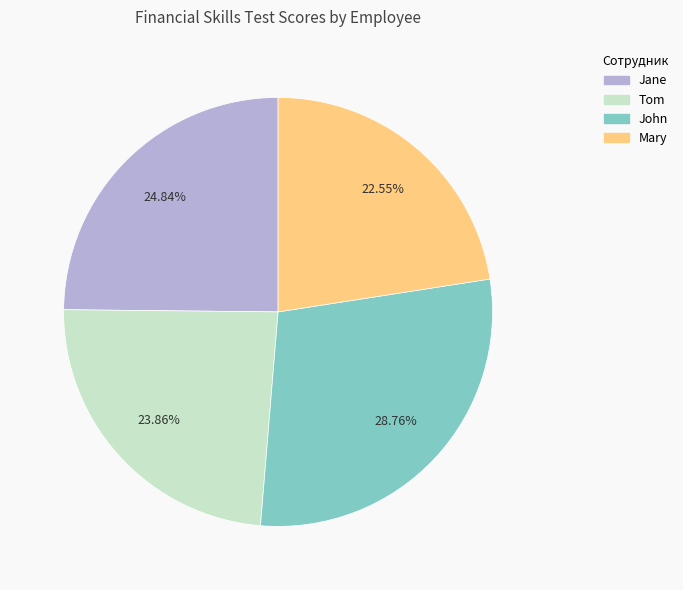

True or false: Mary accounts for 23% of the total.

True